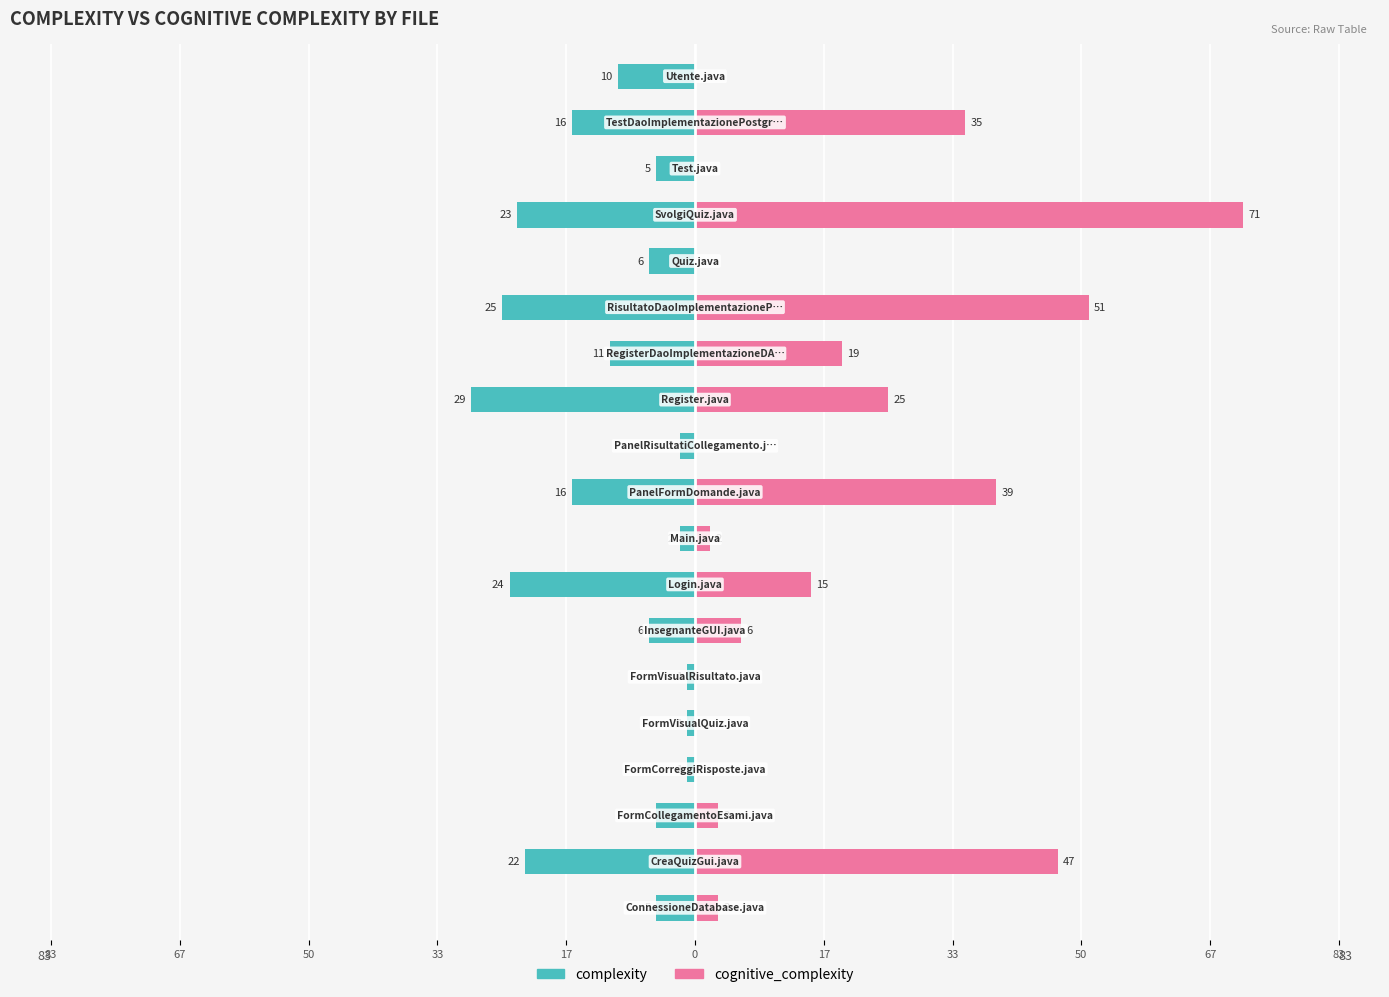

The cognitive_complexity series shows 2 at 50. True or false?

True